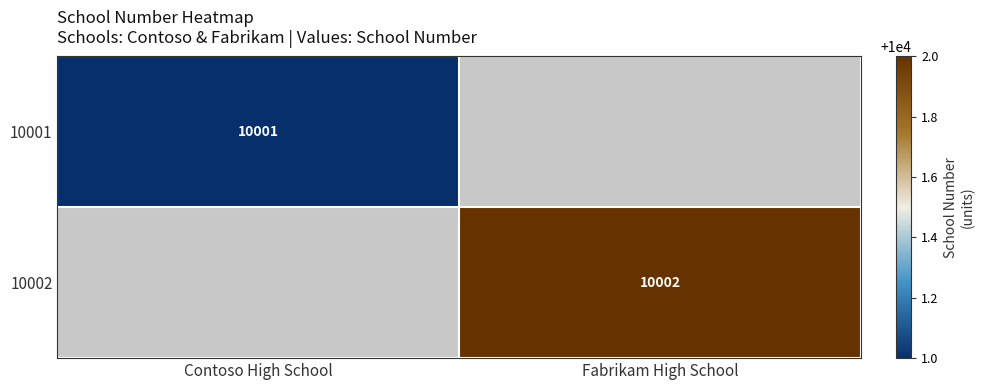

The value of 10001 at Contoso High School is 3257. True or false?

False